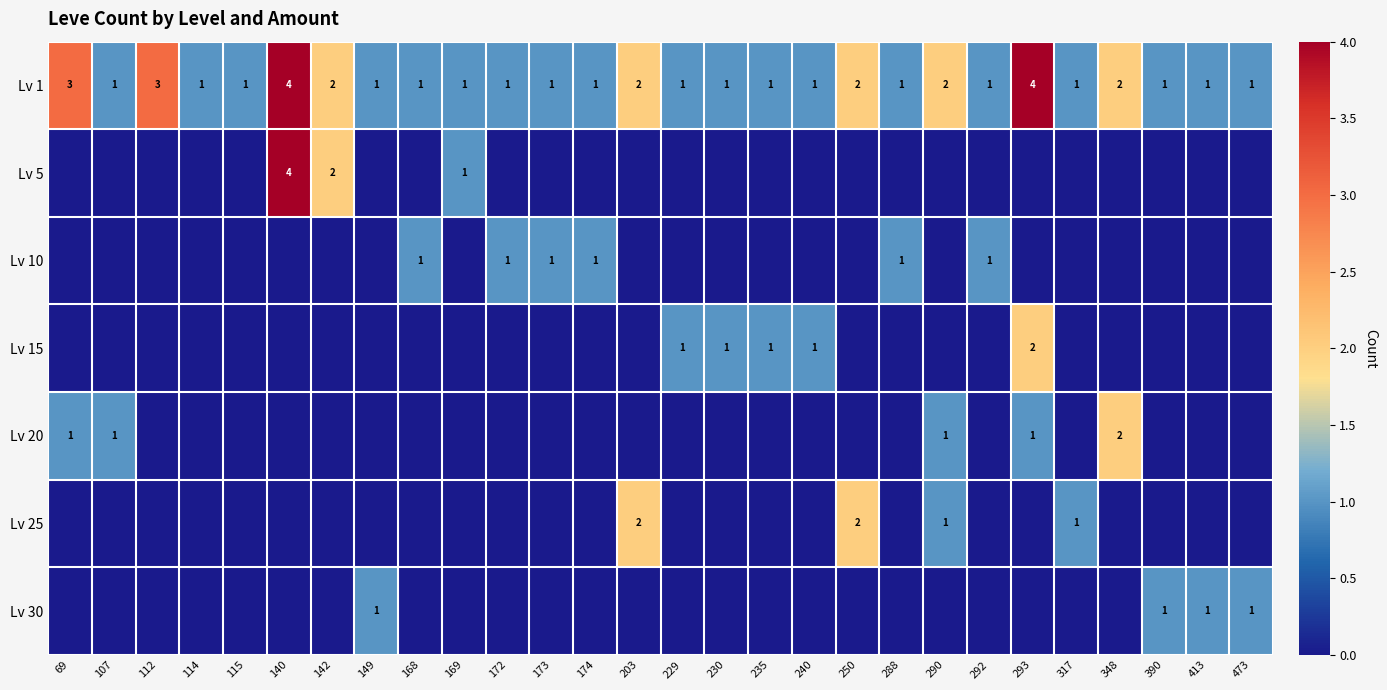

Is it true that Lv 1 equals 2 at 168?

False